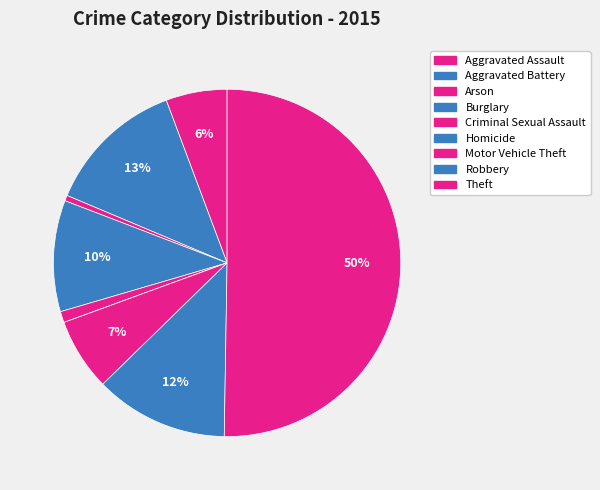

To the nearest percent, what portion does Motor Vehicle Theft represent?

7%